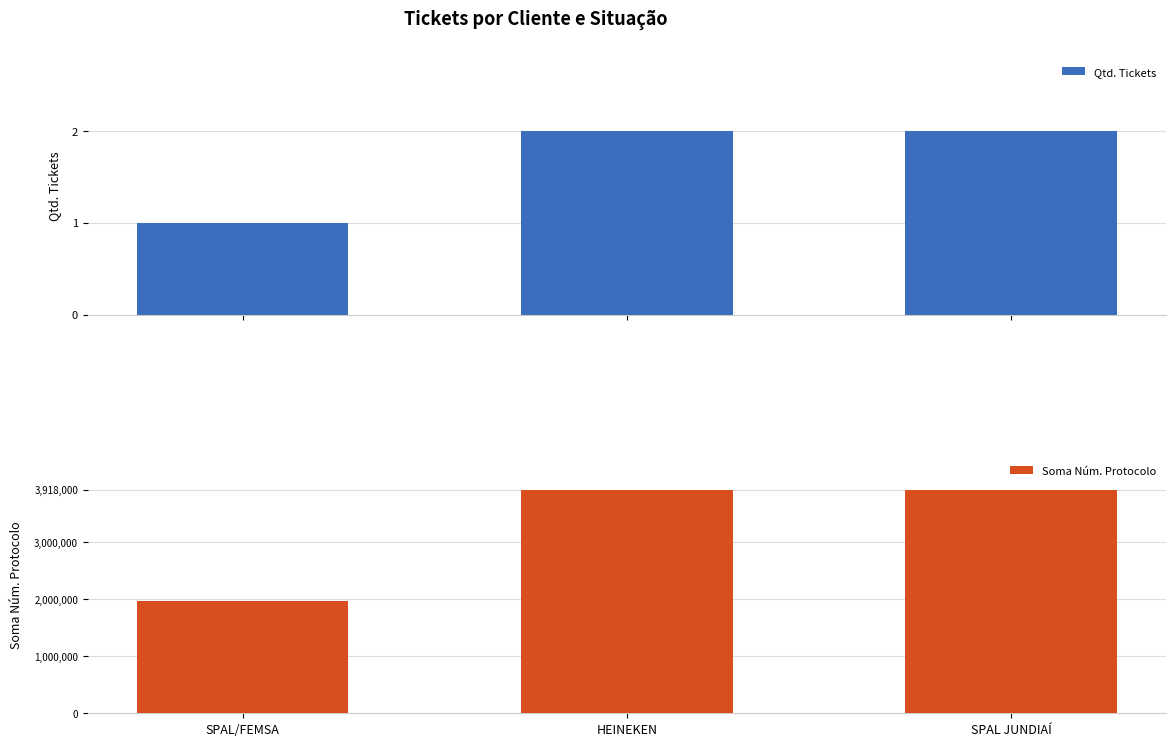

What position from the left is SPAL JUNDIAÍ?

3